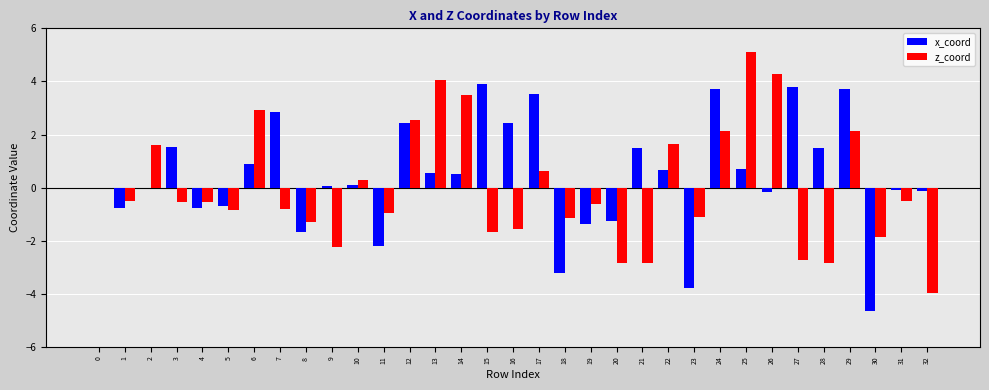

Which series has the largest range (max minus min)?

z_coord